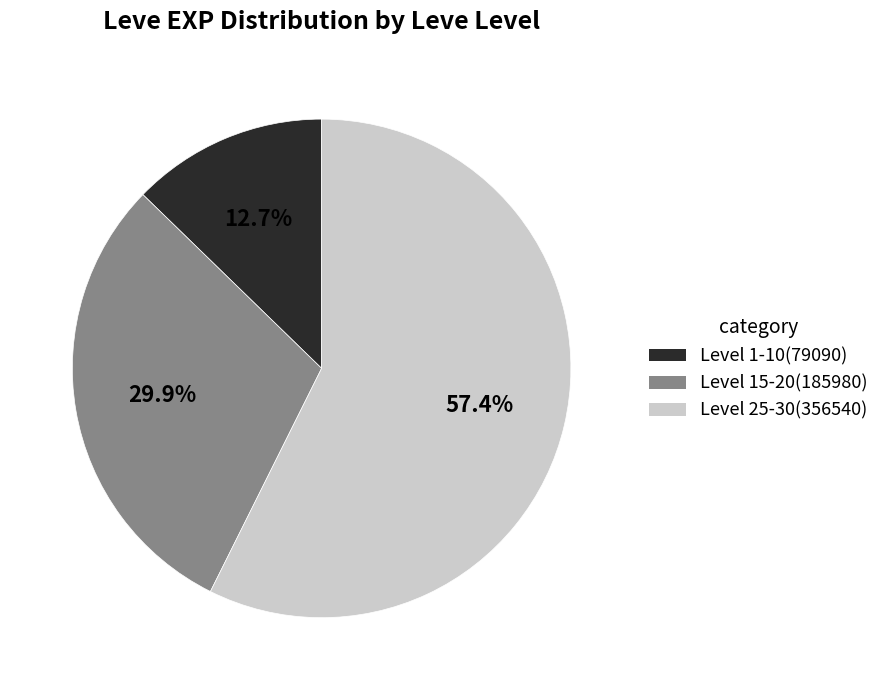

Rank the categories by value from highest to lowest.

Level 25-30(356540), Level 15-20(185980), Level 1-10(79090)